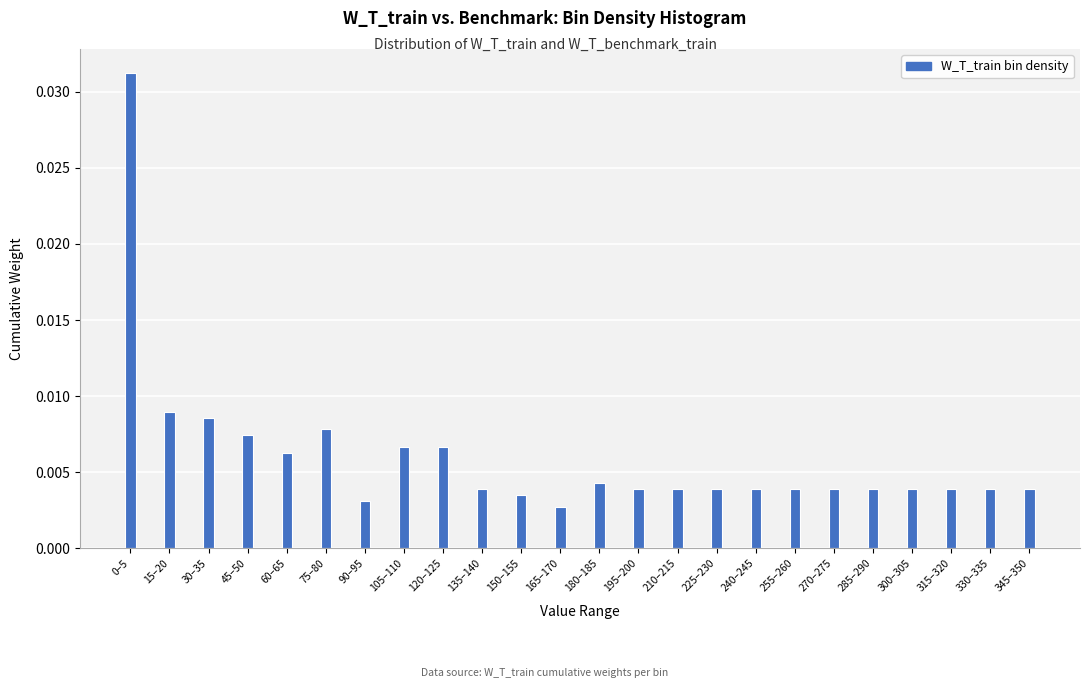

What is the label of the 18th bar from the right?

90–95